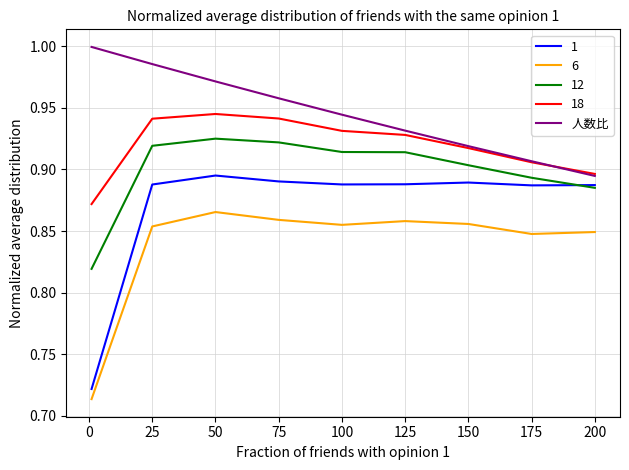

Is this an area chart (filled region under the line)?

No